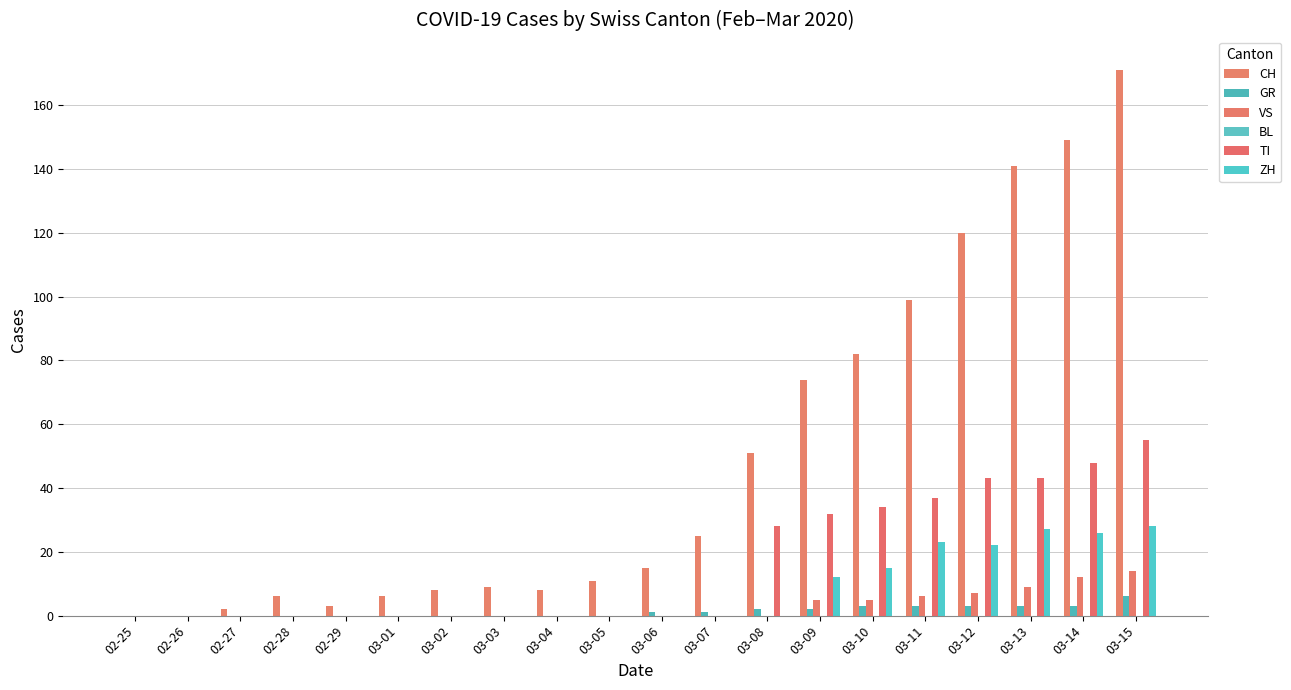

Is the value of VS at 03-15 greater than the value of ZH at 03-02?

Yes